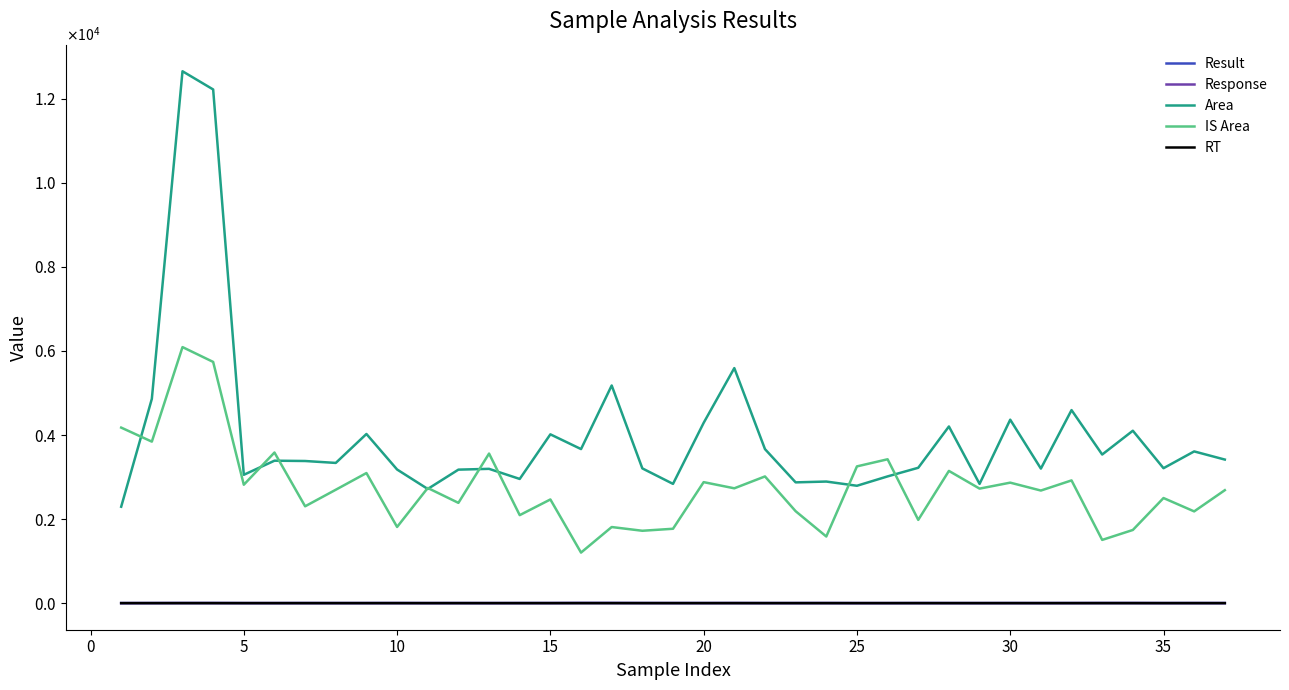

What are all the series names shown in the legend?

Result, Response, Area, IS Area, RT